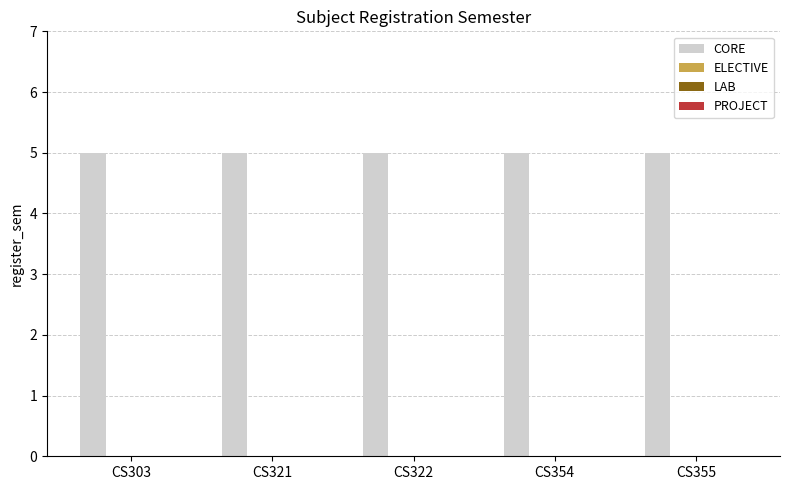

Rank the series at CS321 from highest to lowest value.

CORE, ELECTIVE, LAB, PROJECT